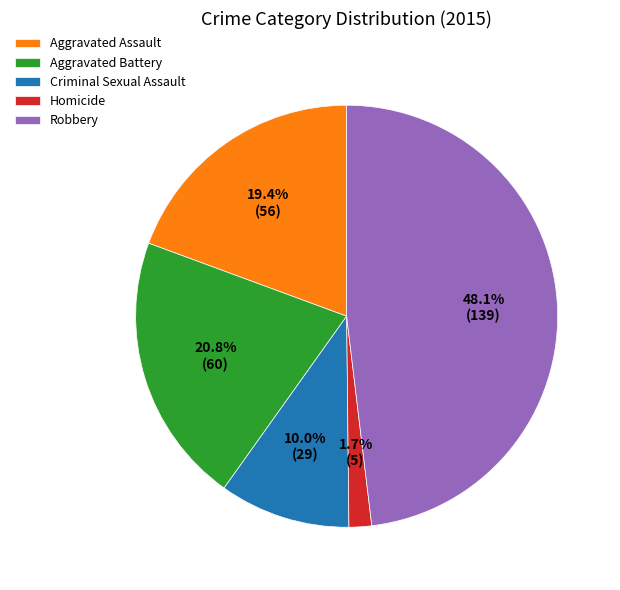

Which slice is the smallest?

Homicide